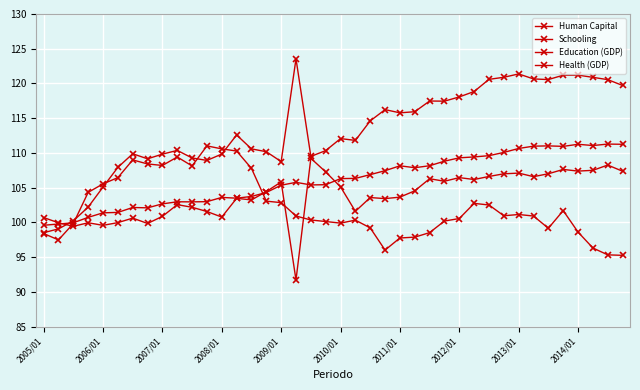

What is the label of the 1st point from the left?

2005/01